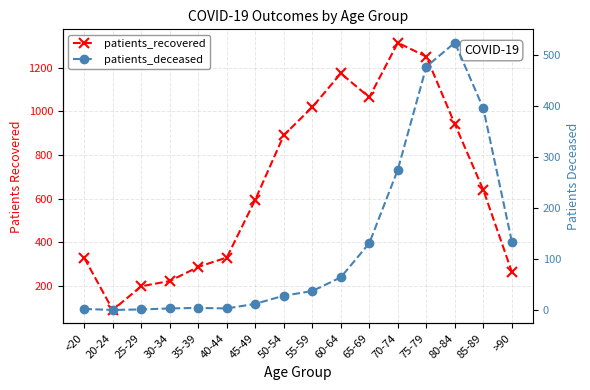

Does the chart display data point markers on the line(s)?

Yes